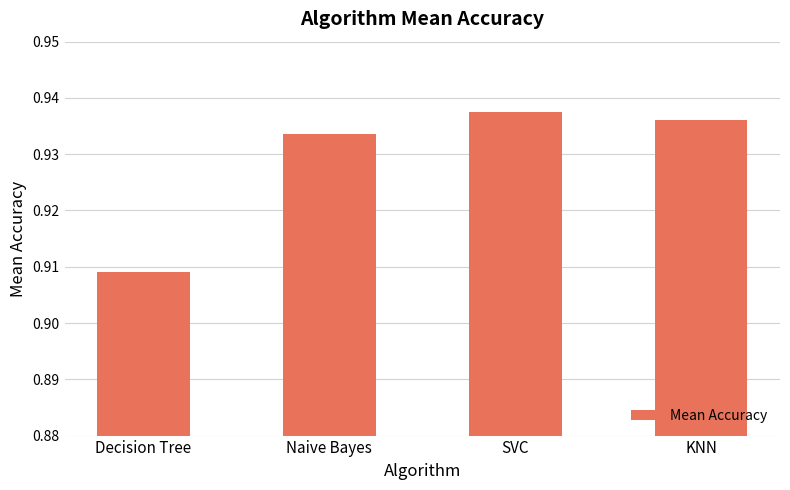

List the labels in order of value, smallest first.

Decision Tree, Naive Bayes, KNN, SVC